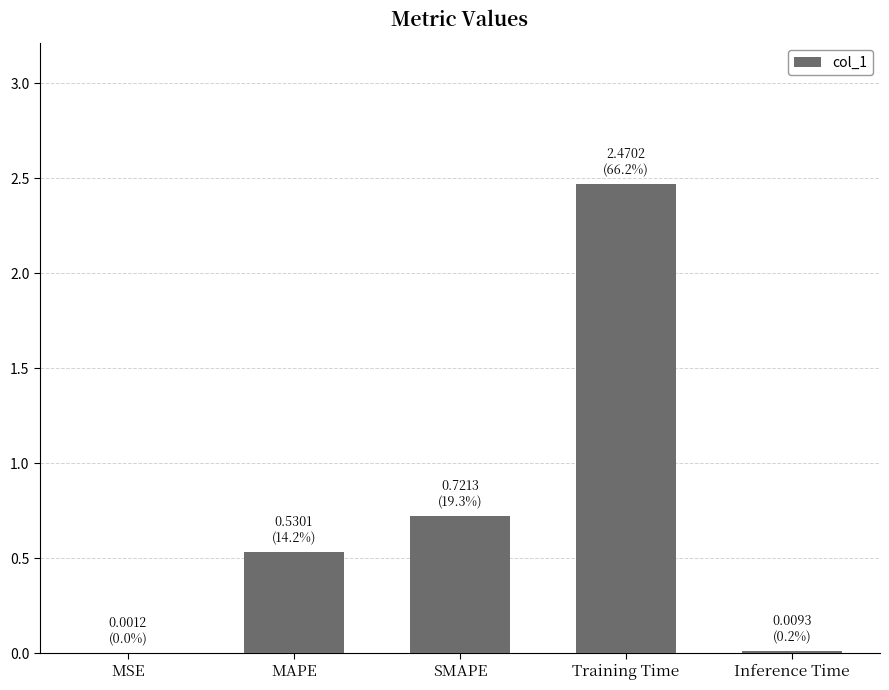

What is the maximum value shown in the chart?

2.5